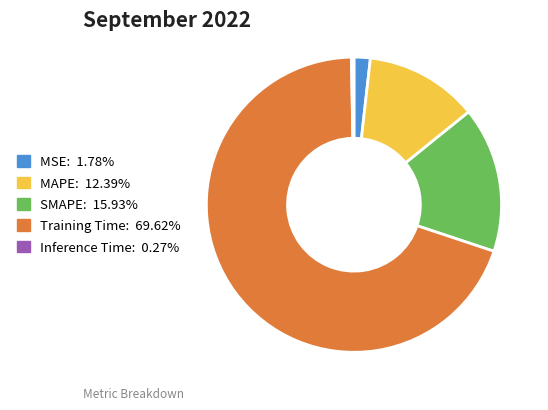

Does Training Time: 69.62% represent more than half of the total?

Yes